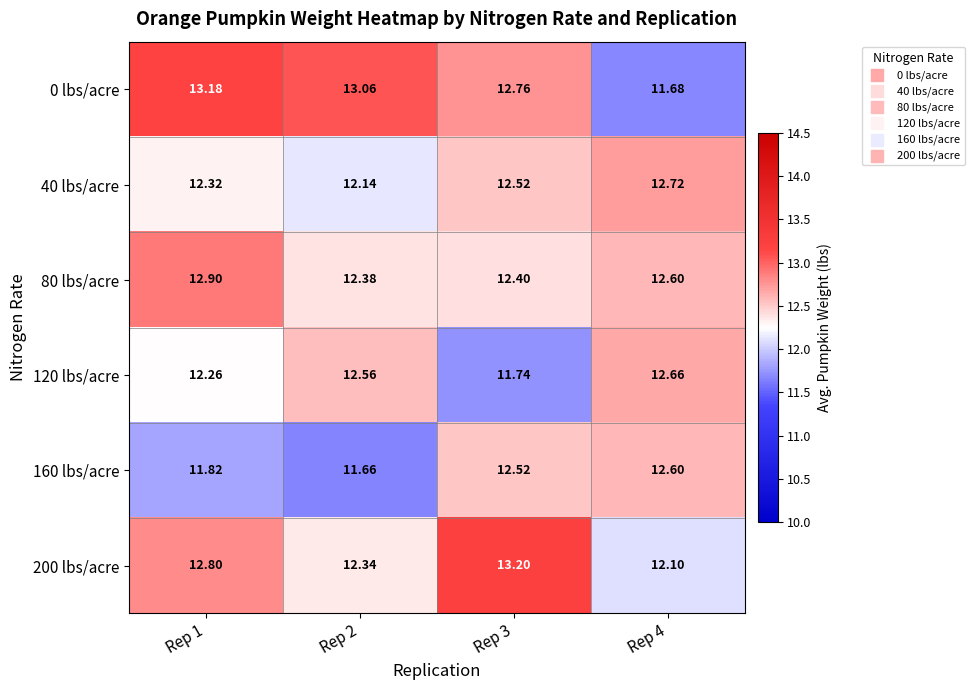

Is the value of 80 lbs/acre at Rep 4 greater than the value of 120 lbs/acre at Rep 4?

No